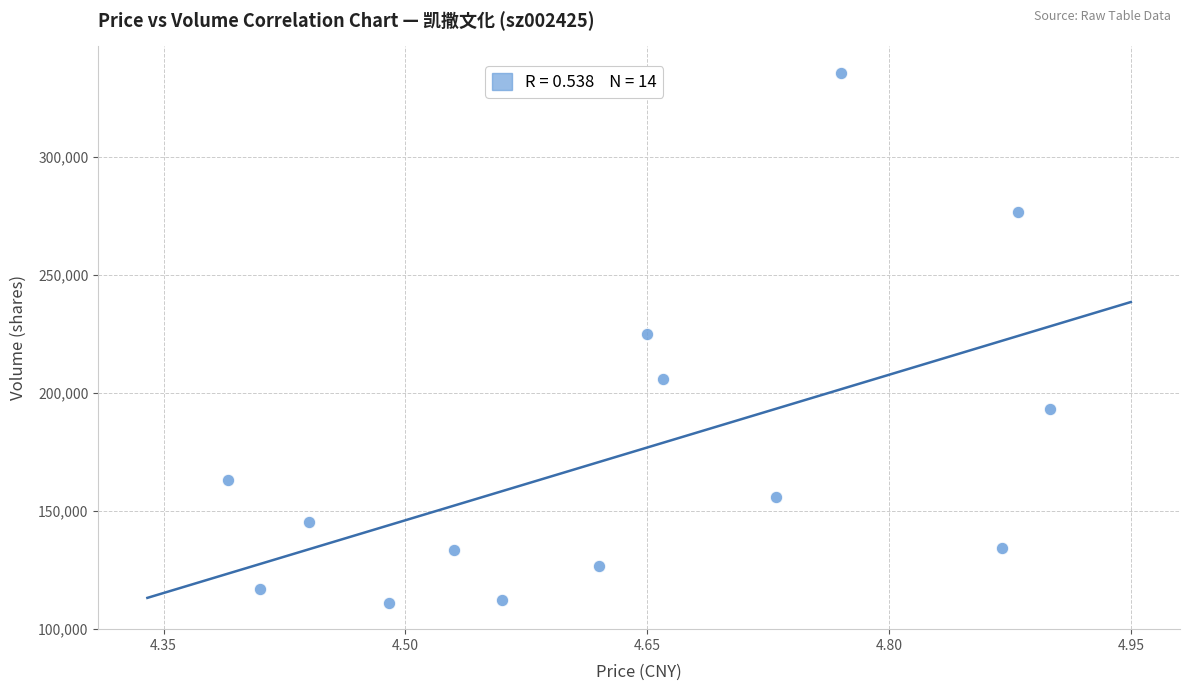

What is the range of Y values (max minus min)?

224648